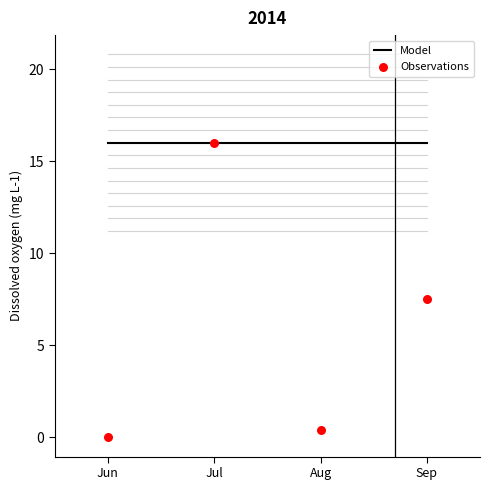

At how many categories does at least one series exceed 5?

4